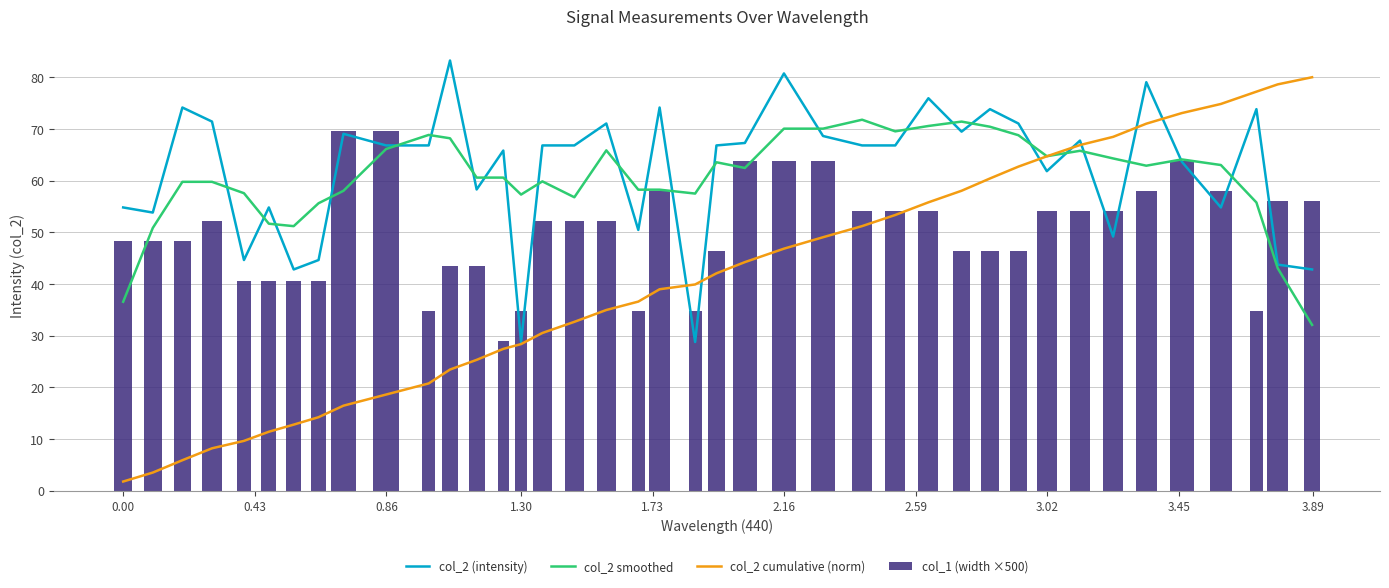

What is the sum of all col_1 (width ×500) values?

1998.9